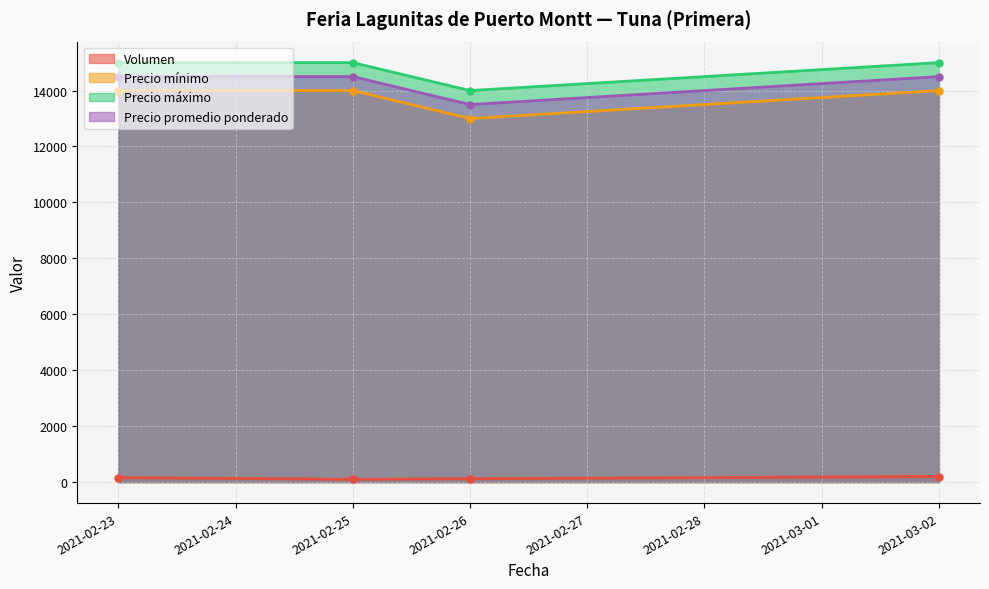

How many lines are shown in the chart?

4